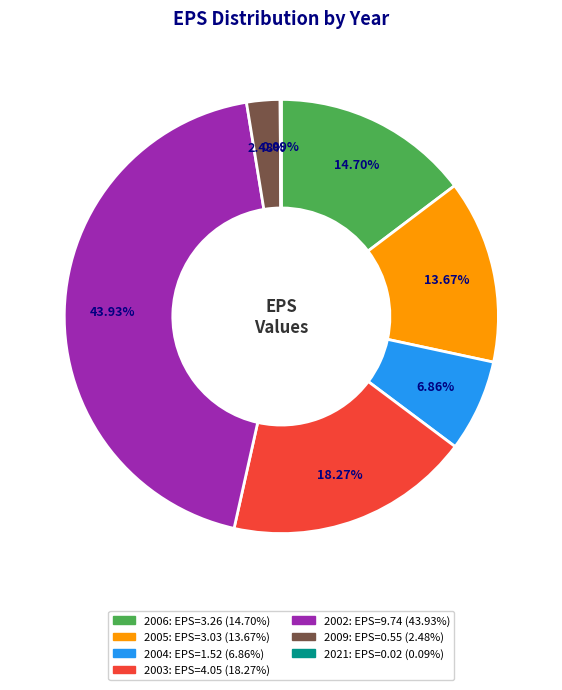

Does 2006 represent more than half of the total?

No